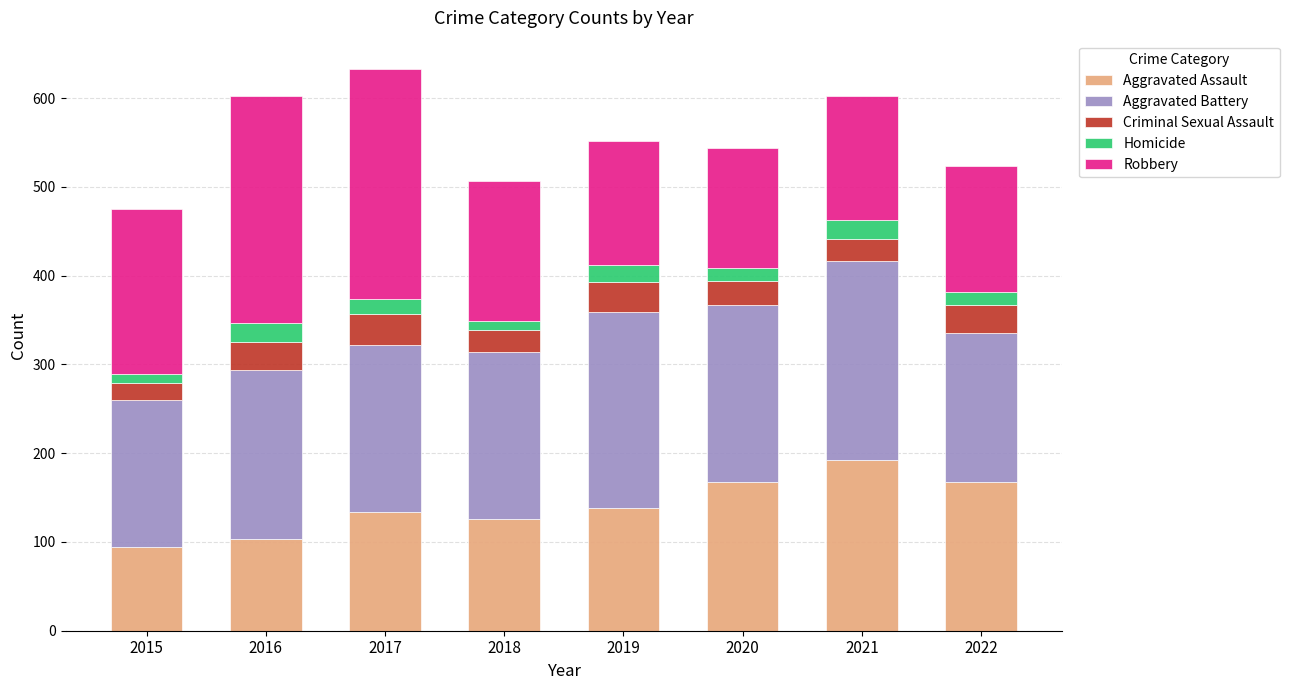

What is the sum of all Aggravated Assault values?

1122